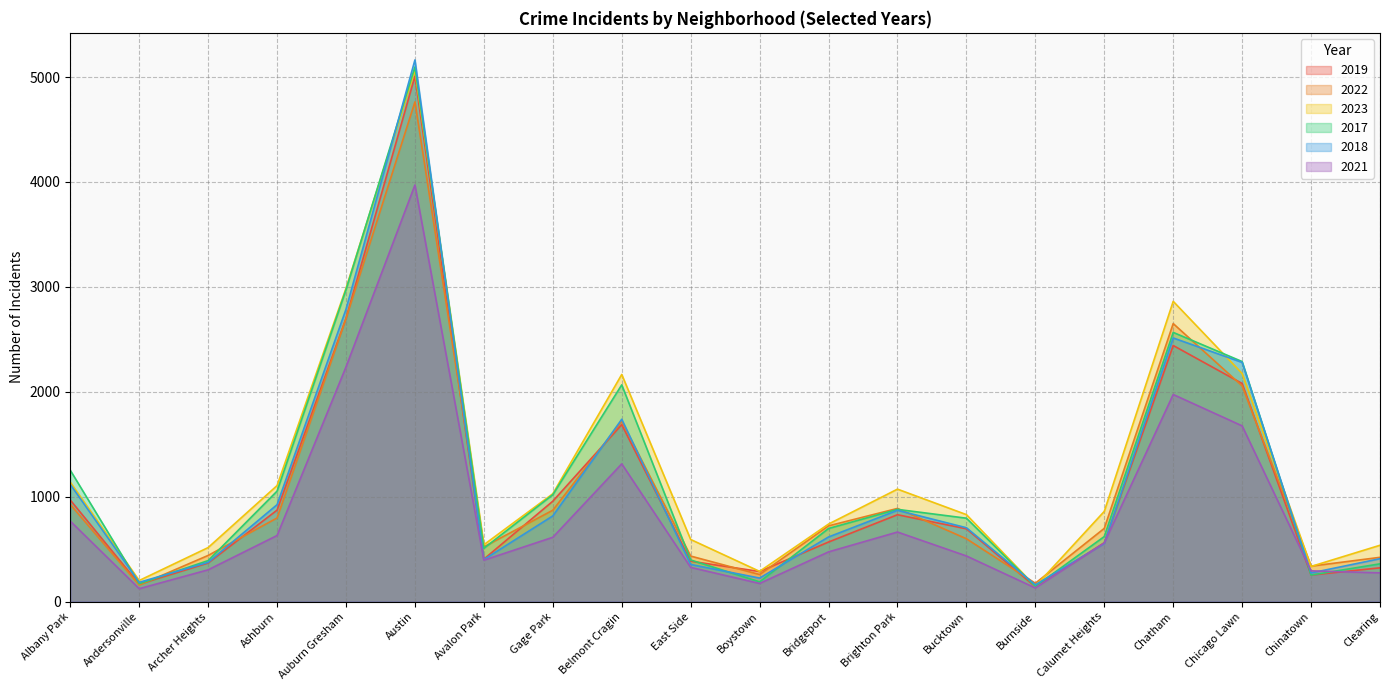

Reading left to right, list all the values displayed in this chart.

2019: 968	166	368	872	2700	5008	405	957	1687	385	287	568	828	694	142	561	2441	2079	253	322
2022: 926	157	440	797	2698	4763	522	871	1719	434	258	722	888	599	175	698	2650	2056	338	422
2023: 1138	201	515	1106	2987	5065	542	1028	2165	592	288	739	1072	829	146	860	2862	2174	335	537
2017: 1252	171	391	1053	2973	5096	508	1019	2066	397	188	697	879	795	145	620	2566	2288	253	360
2018: 1117	184	374	924	2787	5163	401	817	1738	354	224	616	870	704	160	554	2513	2280	273	409
2021: 767	123	303	630	2237	3971	395	613	1313	326	173	474	663	435	130	559	1974	1675	293	274